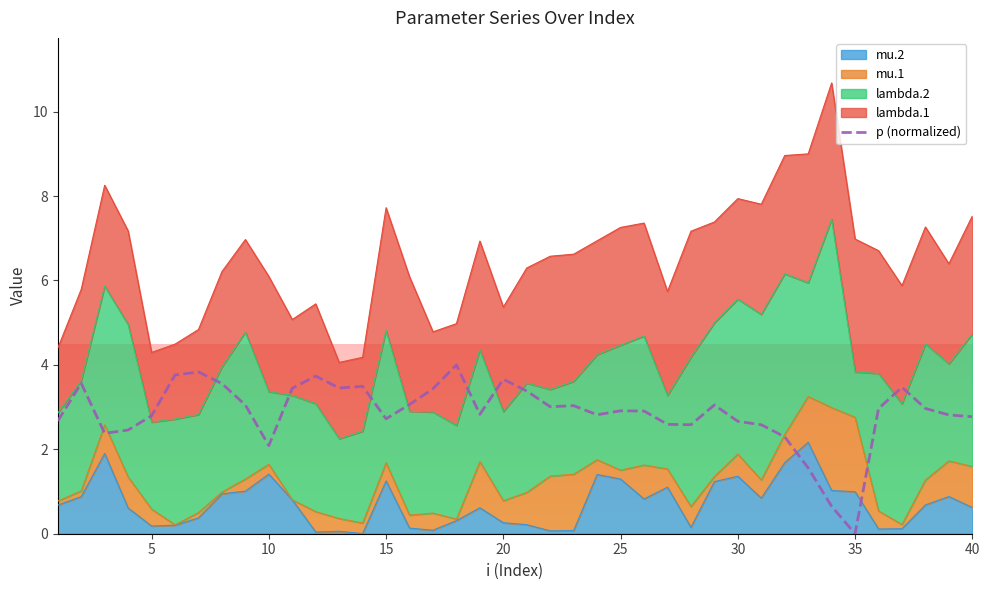

How many lines are shown in the chart?

1